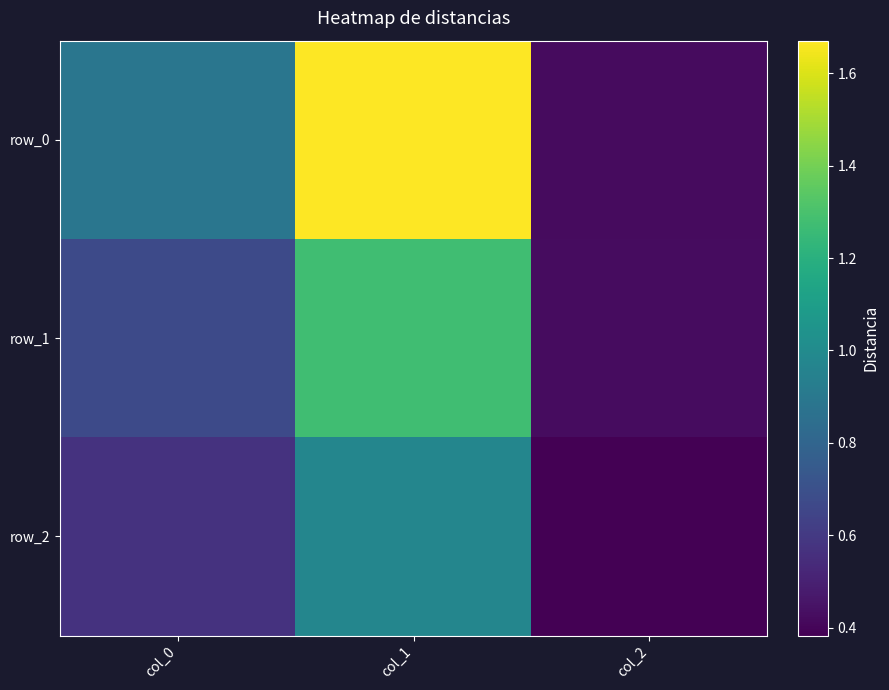

What is the greatest value displayed?

1.7